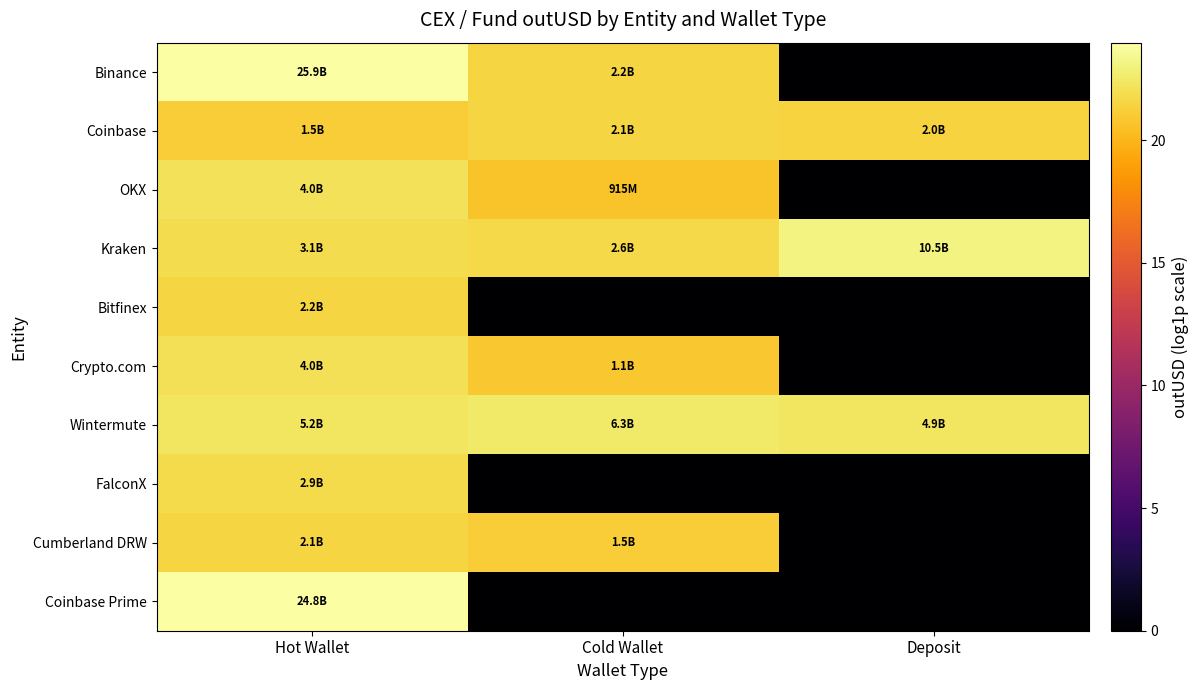

At how many categories does at least one series exceed 23?

2